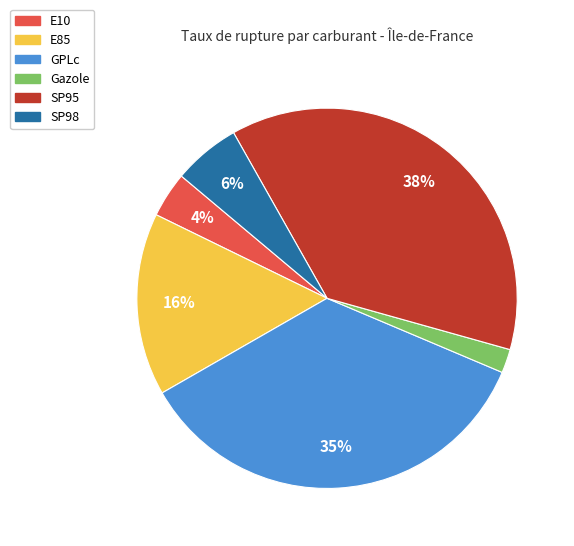

Between Gazole and E10, which is larger?

E10